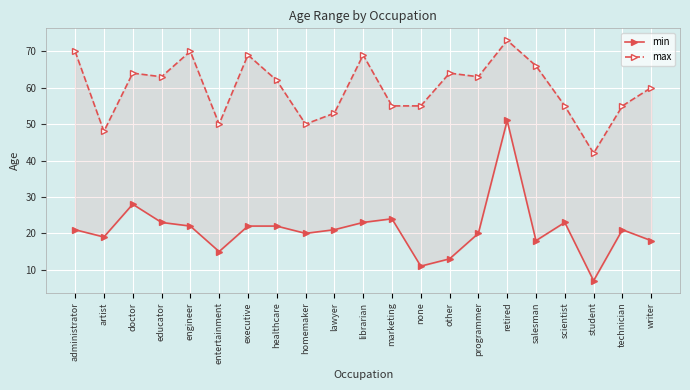

Reading left to right, extract all data points from this chart.

min: administrator=21	artist=19	doctor=28	educator=23	engineer=22	entertainment=15	executive=22	healthcare=22	homemaker=20	lawyer=21	librarian=23	marketing=24	none=11	other=13	programmer=20	retired=51	salesman=18	scientist=23	student=7	technician=21	writer=18
max: administrator=70	artist=48	doctor=64	educator=63	engineer=70	entertainment=50	executive=69	healthcare=62	homemaker=50	lawyer=53	librarian=69	marketing=55	none=55	other=64	programmer=63	retired=73	salesman=66	scientist=55	student=42	technician=55	writer=60